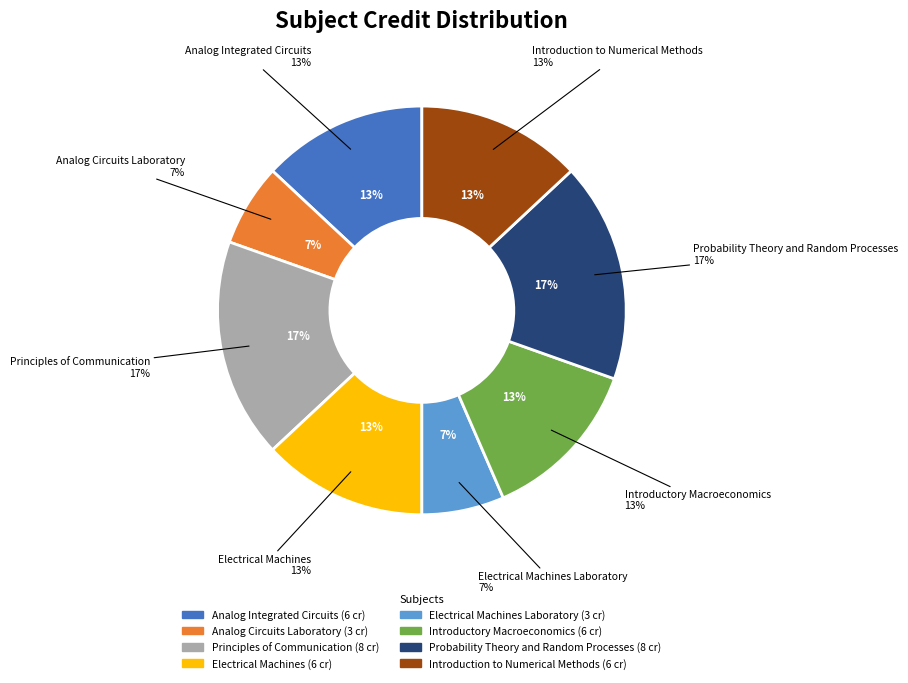

How many segments does this pie chart have?

8